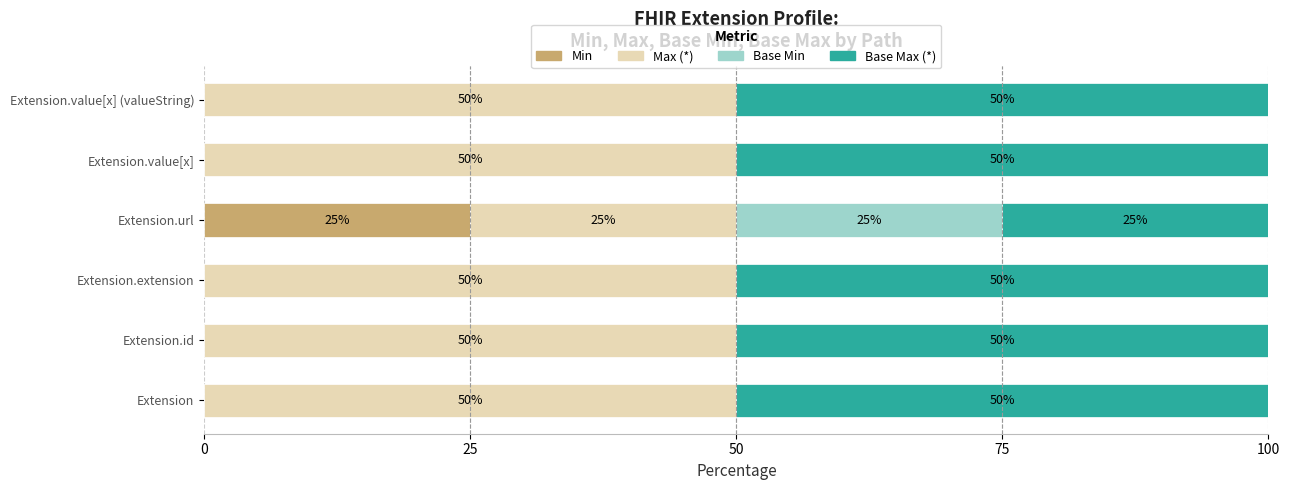

What is the maximum value for Min?

25